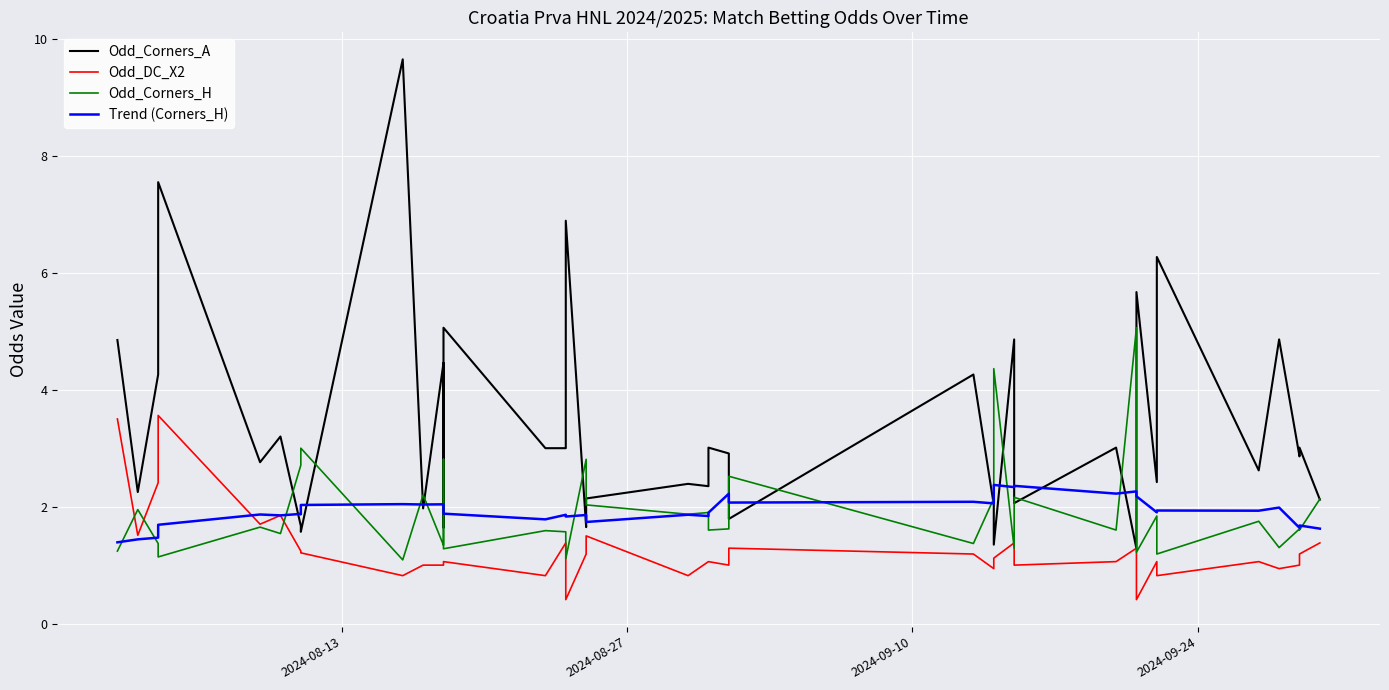

What is the minimum value for Trend (Corners_H)?

1.4